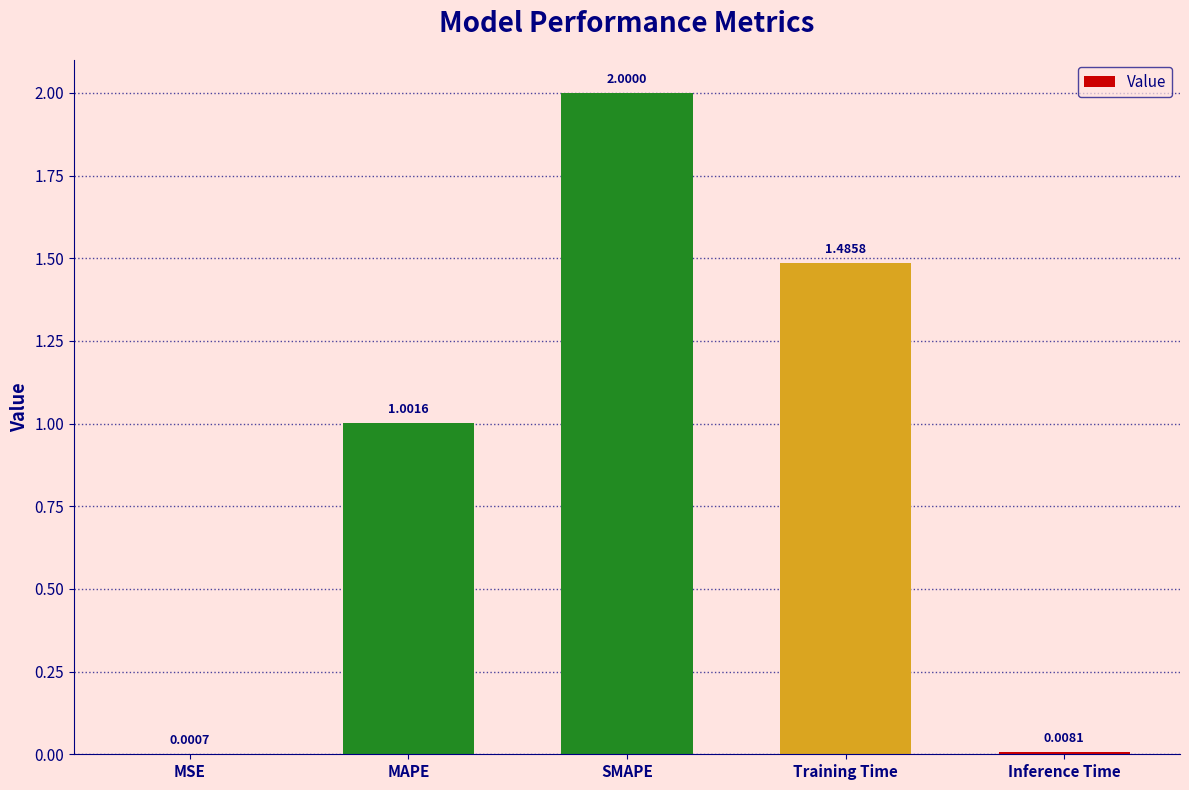

At which label is the value closest to 1?

MAPE